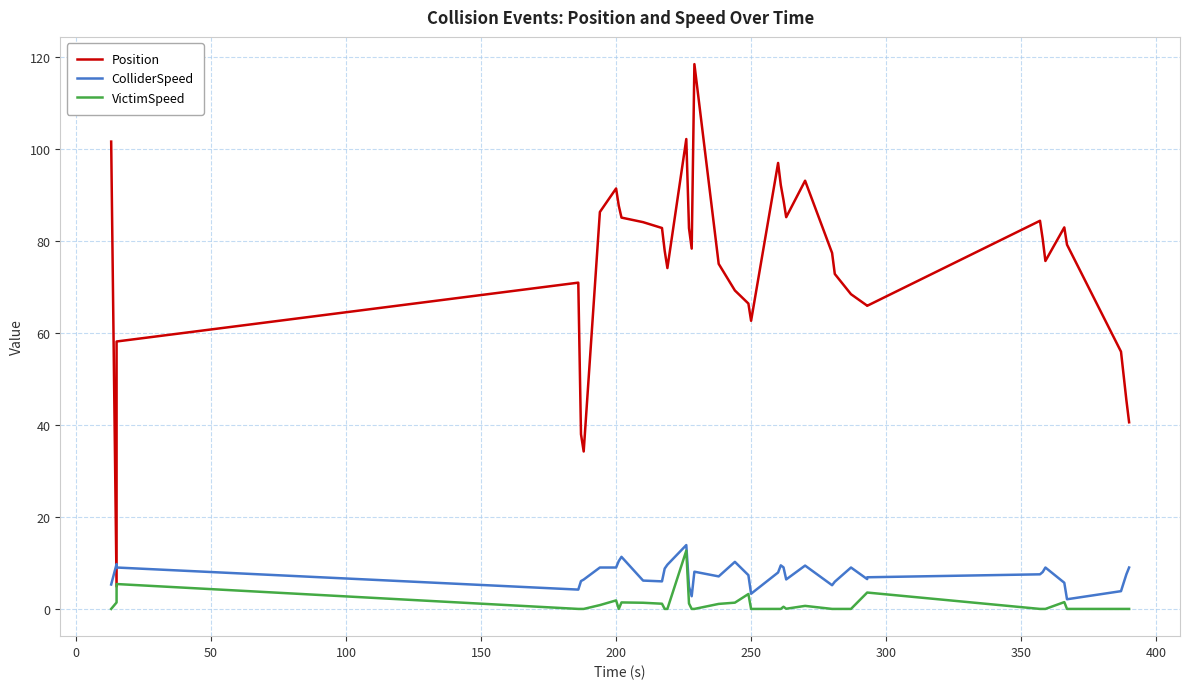

Rank the series by their maximum value, from lowest to highest.

VictimSpeed, ColliderSpeed, Position